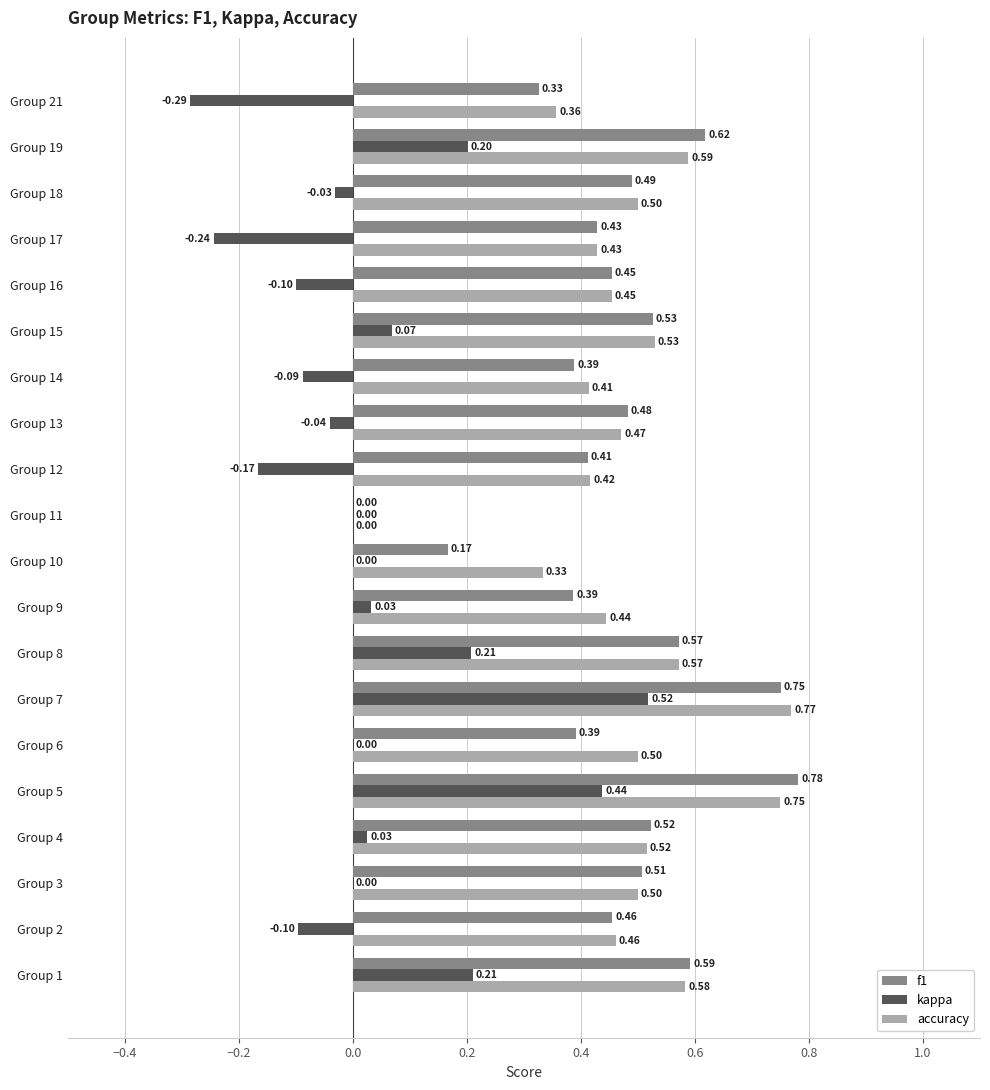

What is the sum of the f1 values at Group 10 and Group 3?

0.7